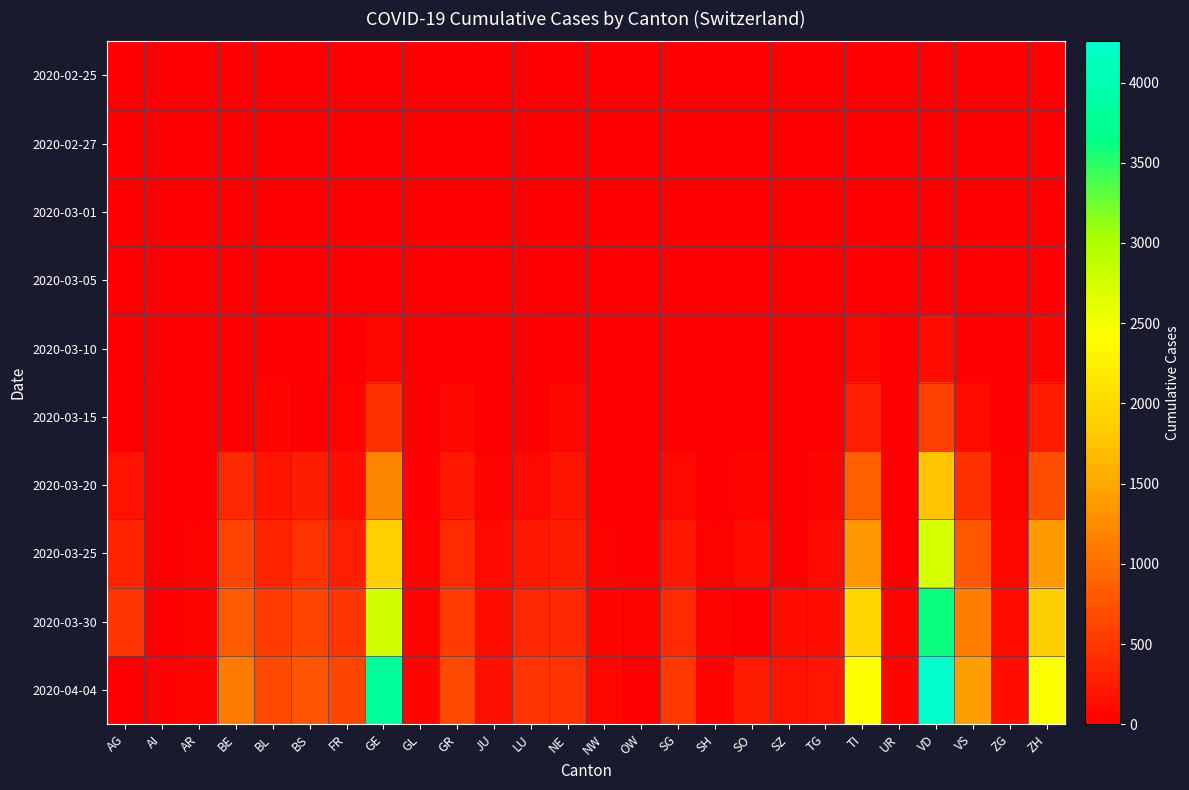

Which label corresponds to the largest value in the chart?

VD